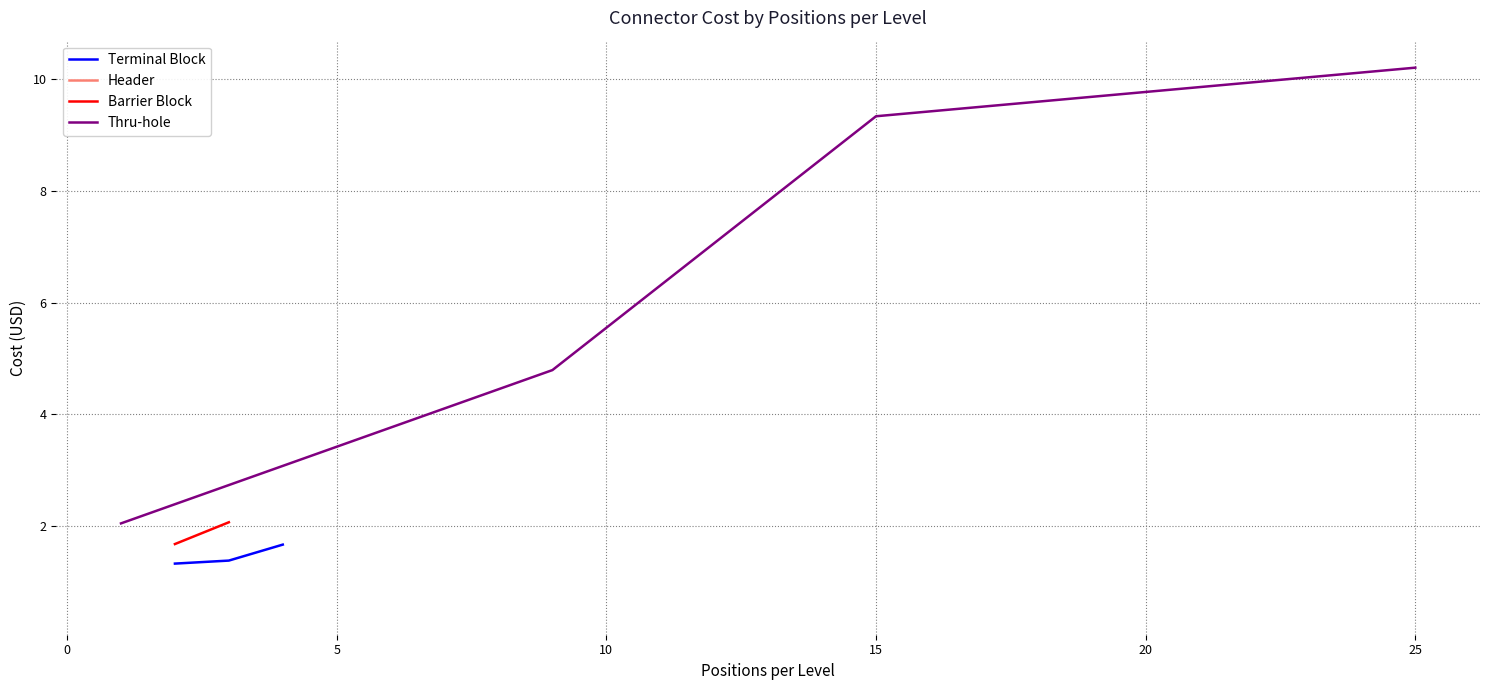

The value of Thru-hole at 2 is 1.4. True or false?

False